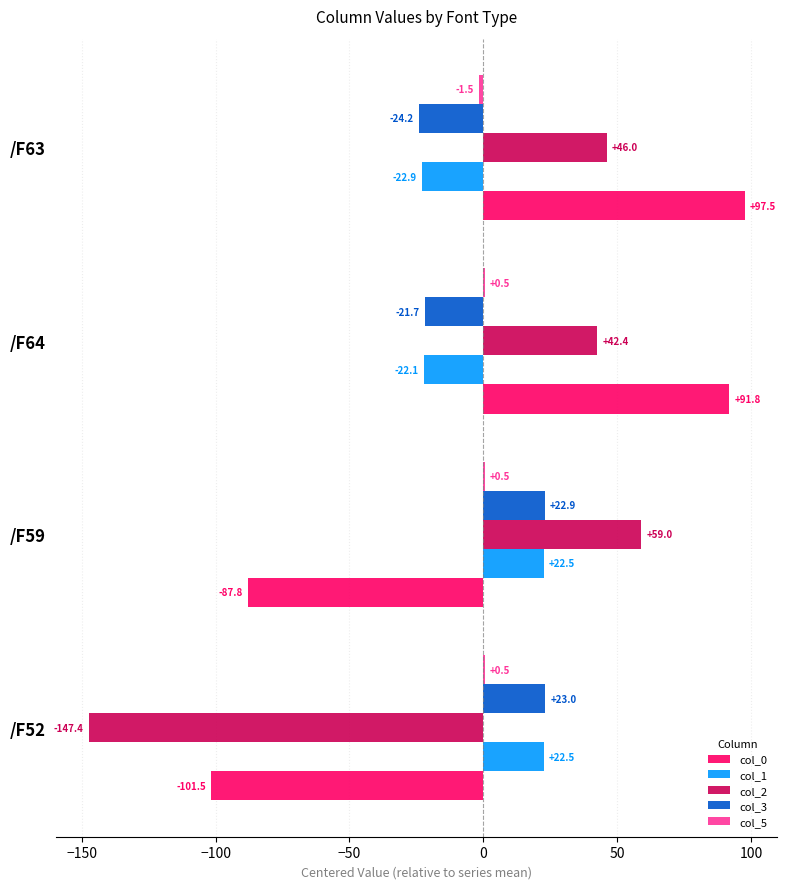

At which category is the sum across all series the highest?

/F63